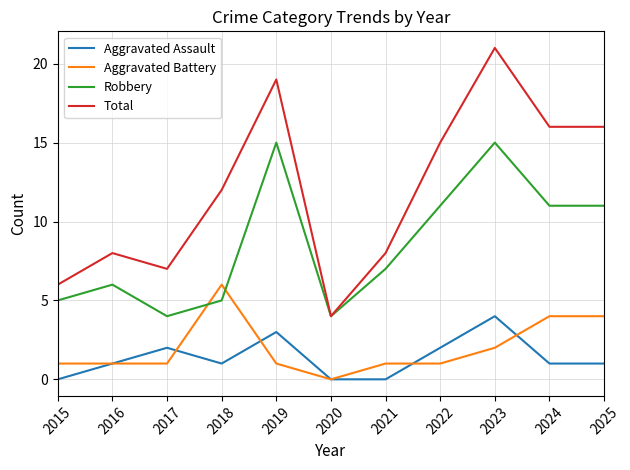

What is the difference between the Aggravated Battery values at 2018 and 2016?

5